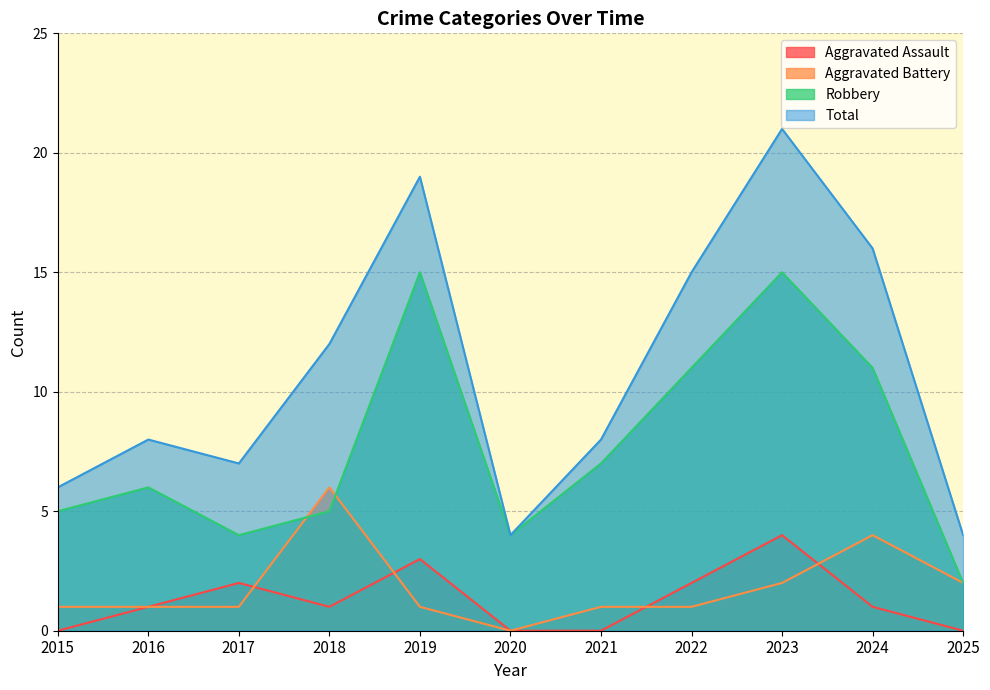

What is the total value across all series at 2023?

42